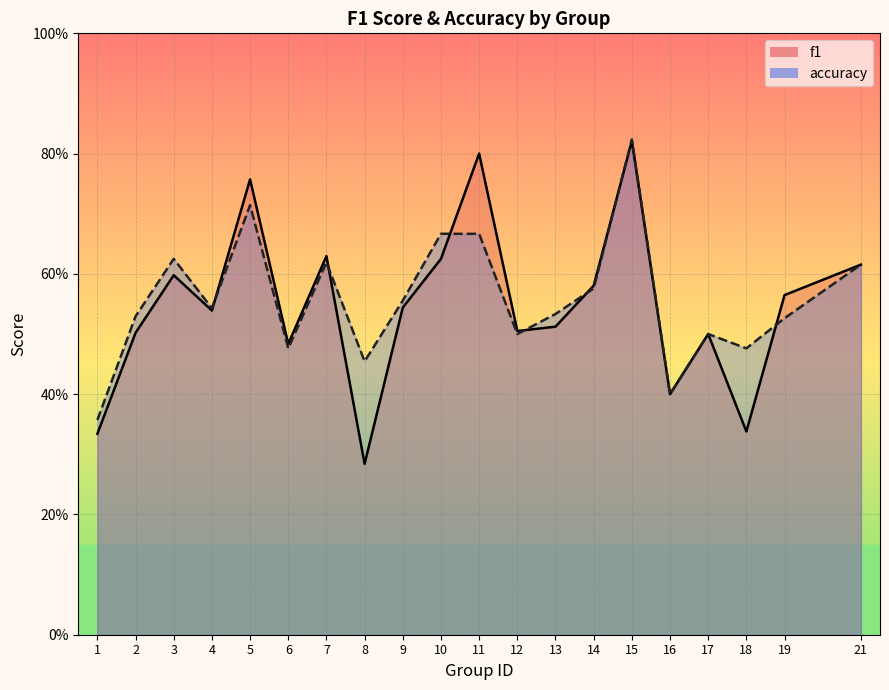

What is the difference between the second highest and minimum values in the accuracy series?

0.4